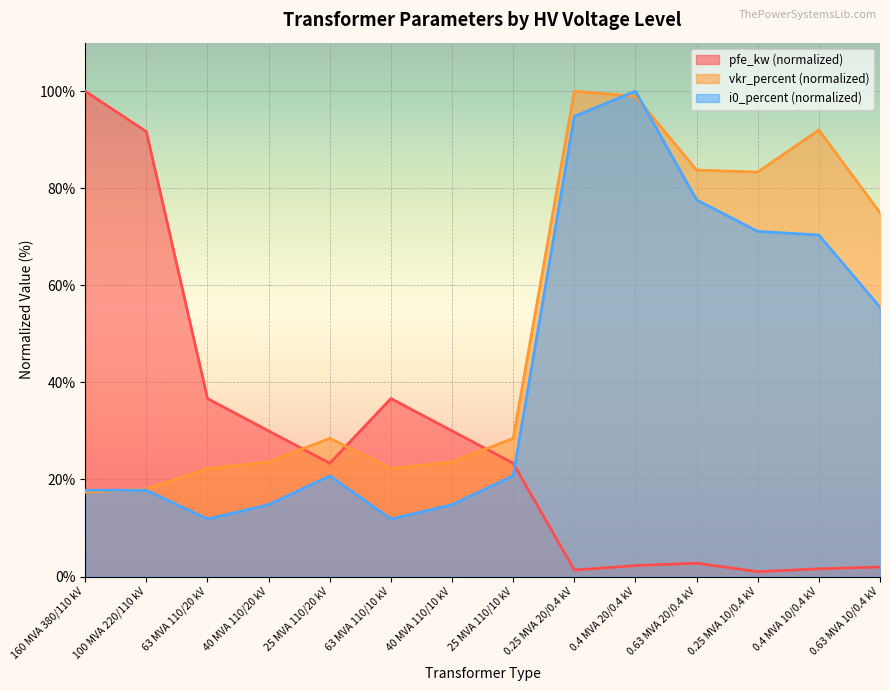

Is it true that vkr_percent equals 137.9 at 0.25 MVA 20/0.4 kV?

False